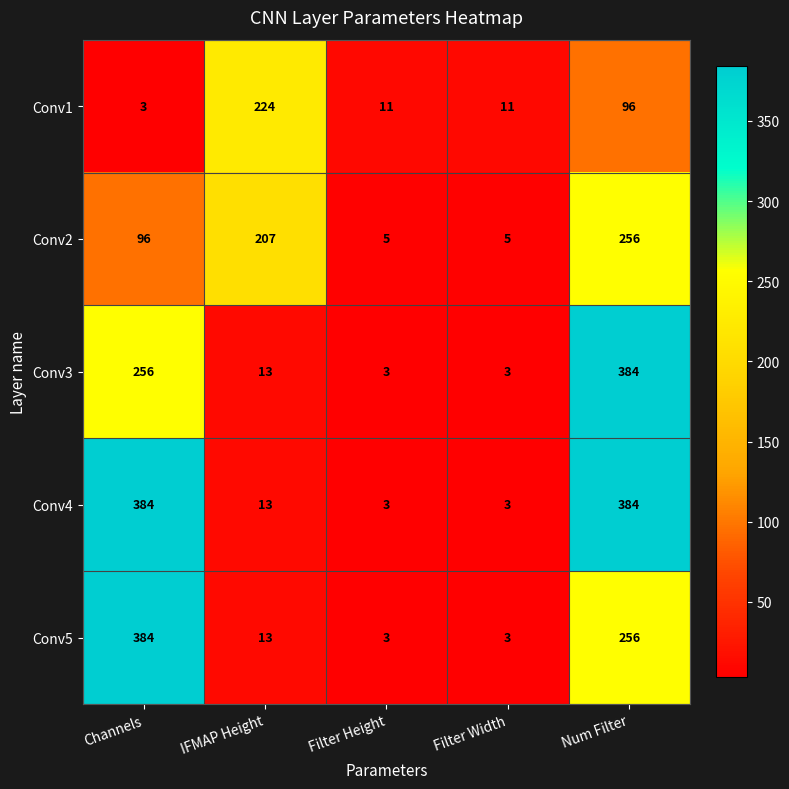

What is the total value across all series at Filter Width?

25